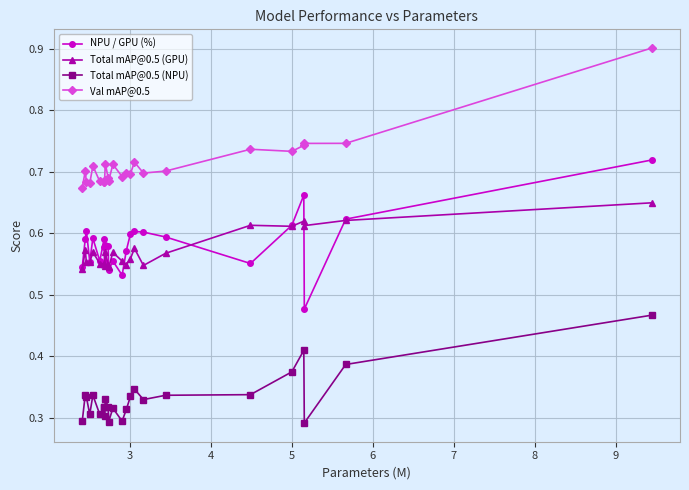

How many Val mAP@0.5 values are between 0 and 1?

25